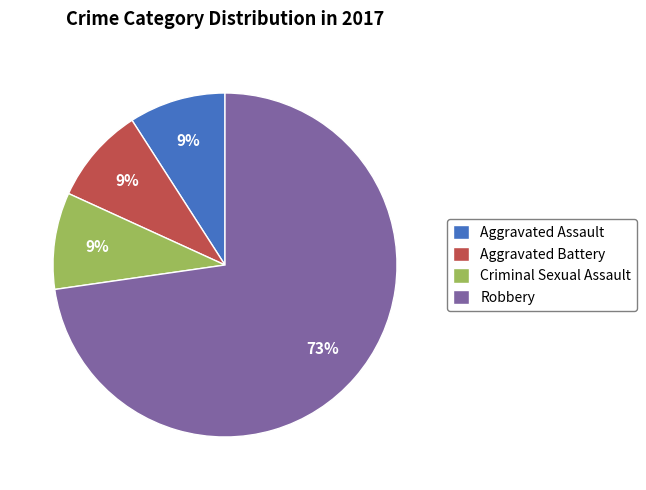

How many slices are in this pie chart?

4